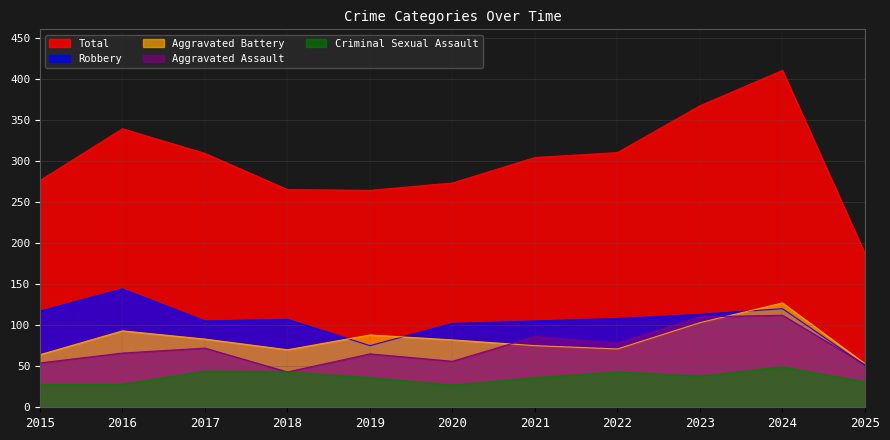

Reading right to left, what are all the values shown in this chart?

Aggravated Assault: 52	112	110	78	86	56	65	43	72	66	54
Aggravated Battery: 53	127	103	71	75	82	88	70	83	93	64
Criminal Sexual Assault: 31	49	38	43	36	27	36	43	44	28	28
Robbery: 51	120	113	108	105	102	75	107	105	144	117
Total: 187	410	367	310	304	273	264	265	309	339	276